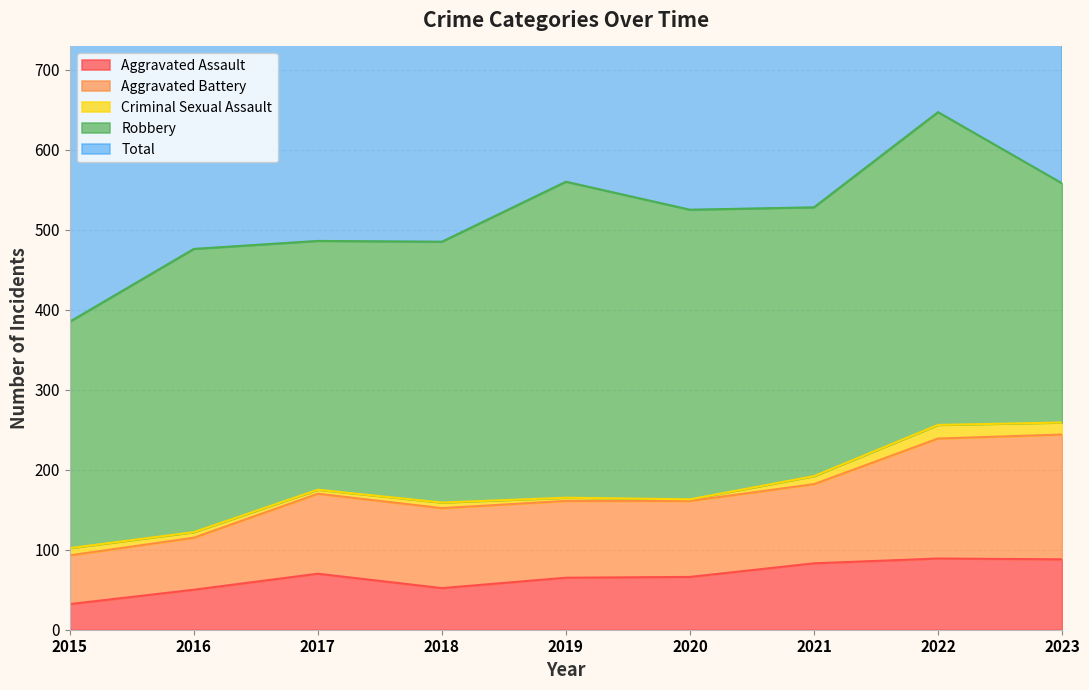

At which label is Total closest to 1034?

2020